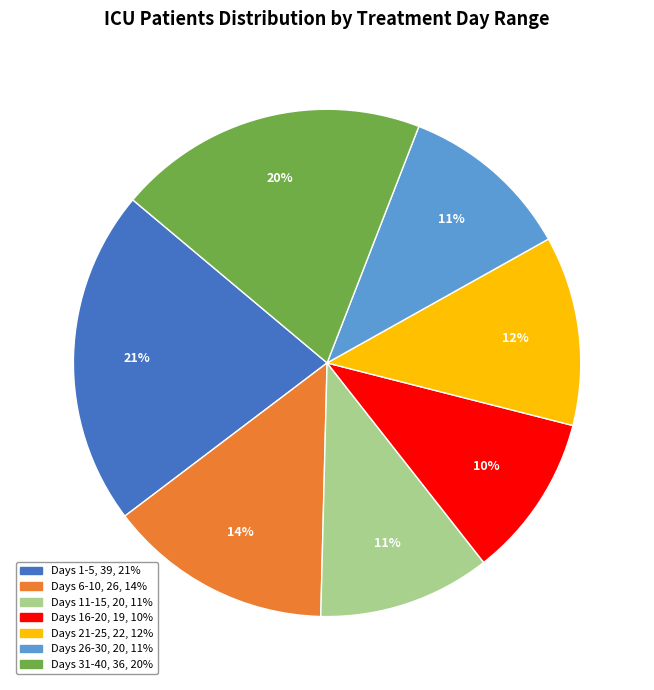

To the nearest percent, what is the average slice percentage?

14%